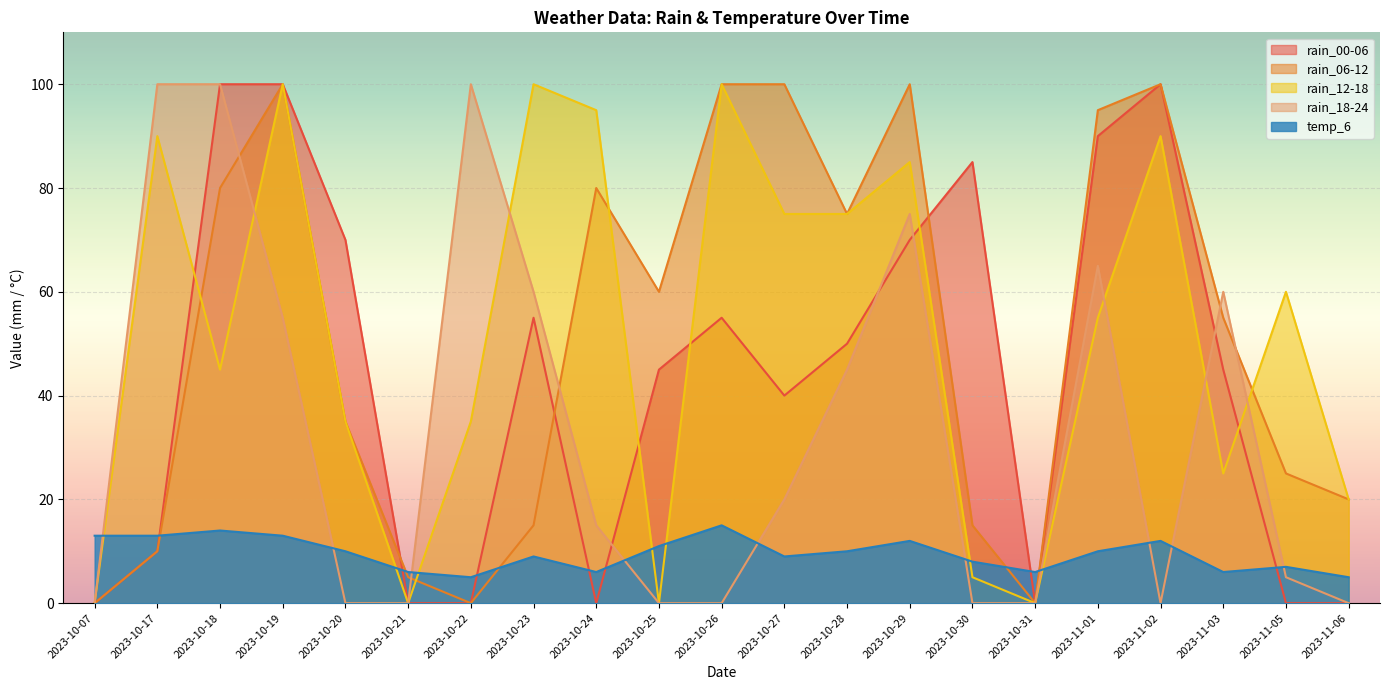

How many lines are shown in the chart?

5